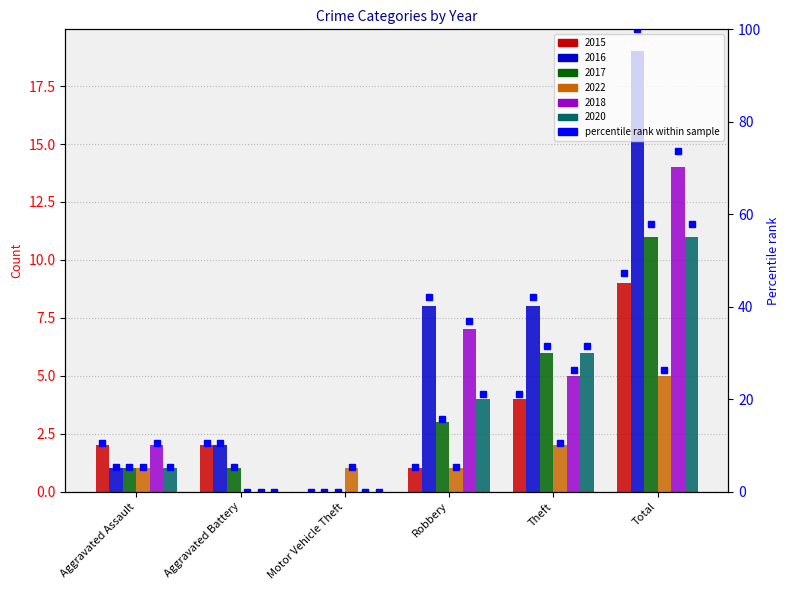

True or false: the data shows 36.1 at Theft.

False